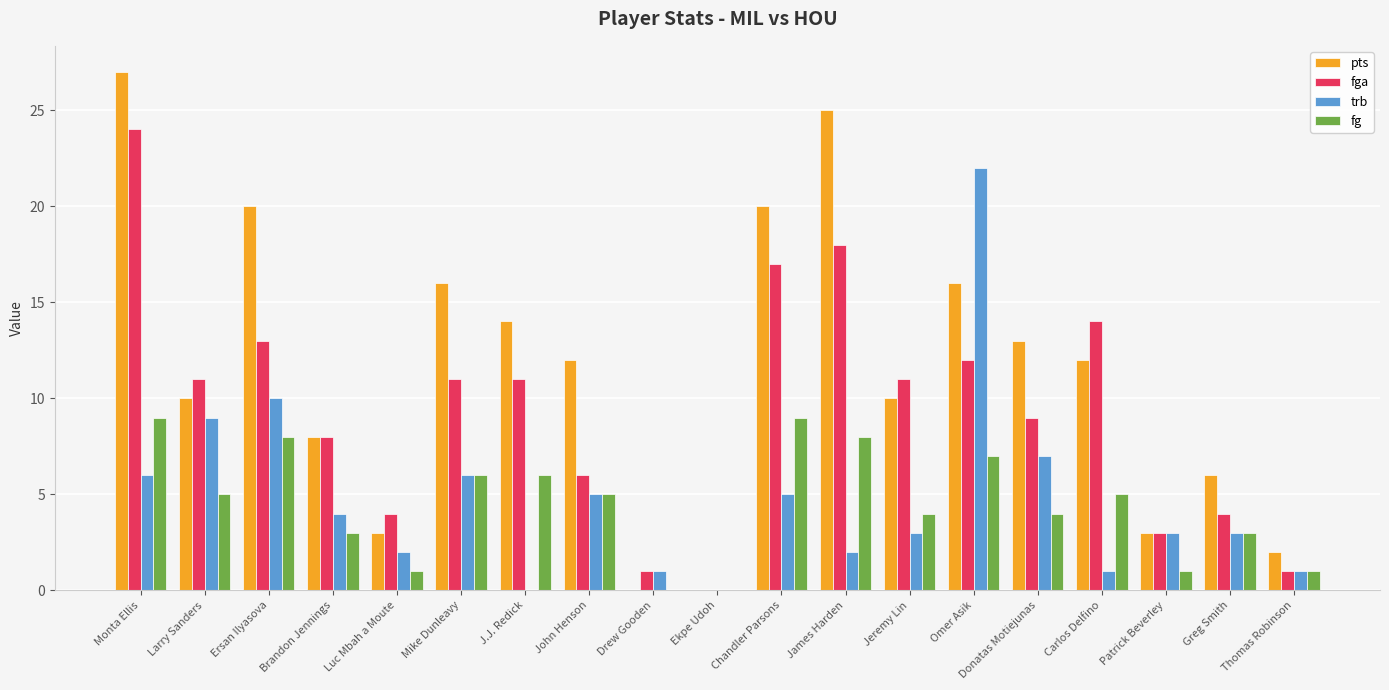

What is the difference between the fga values at Carlos Delfino and John Henson?

8